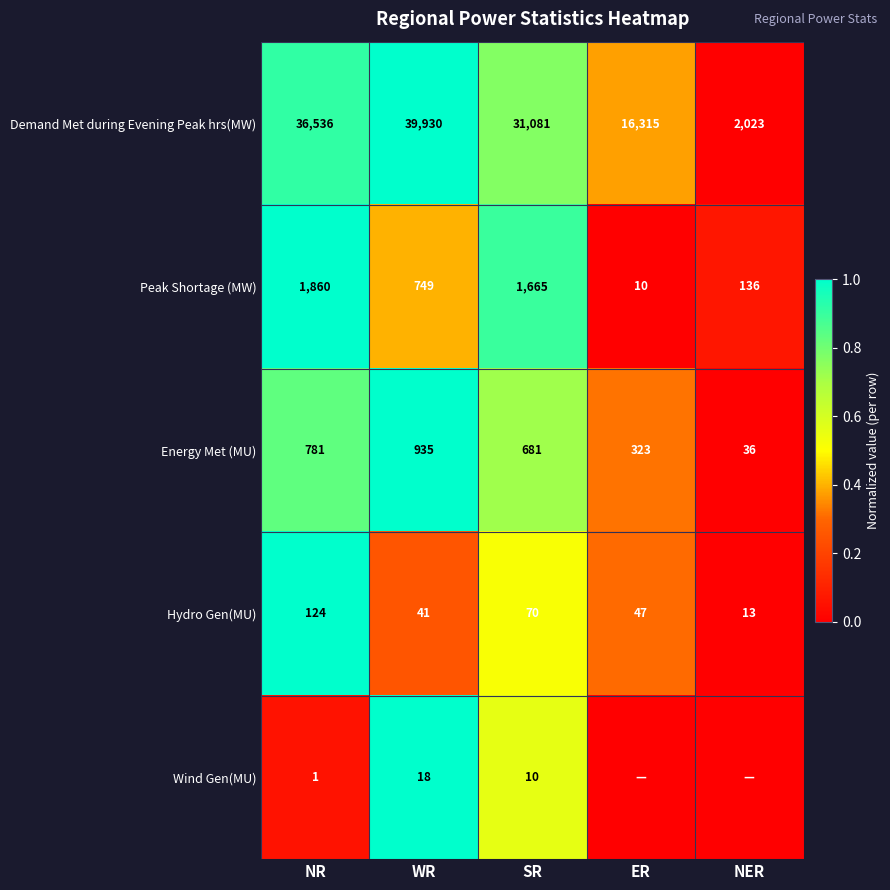

Is the value of Hydro Gen(MU) at SR greater than the value of Energy Met (MU) at SR?

No